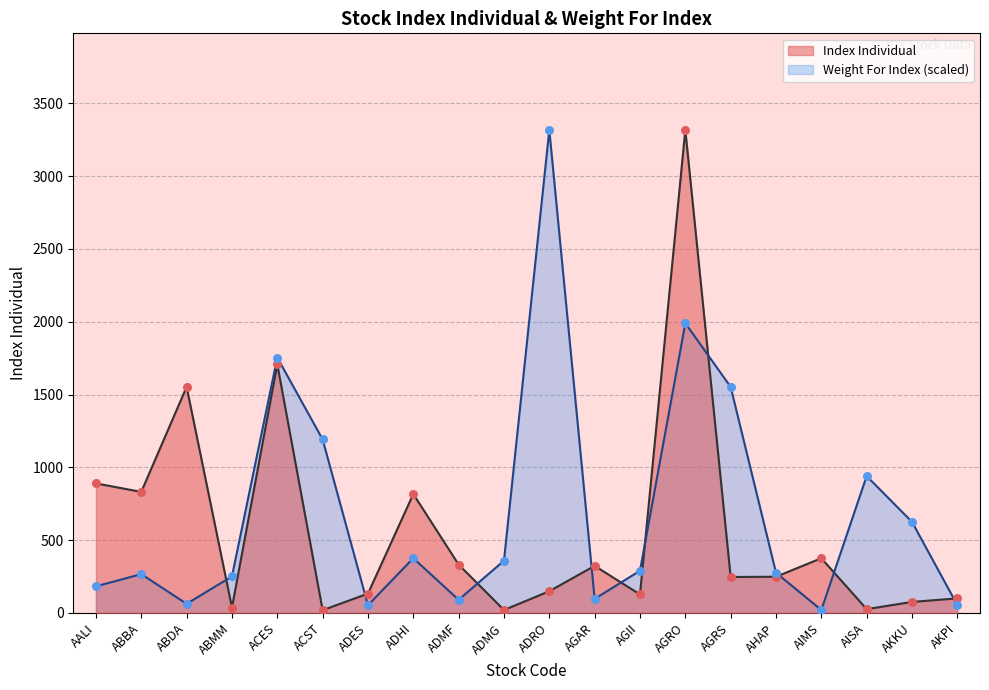

At which category is the sum across all series the highest?

AGRO